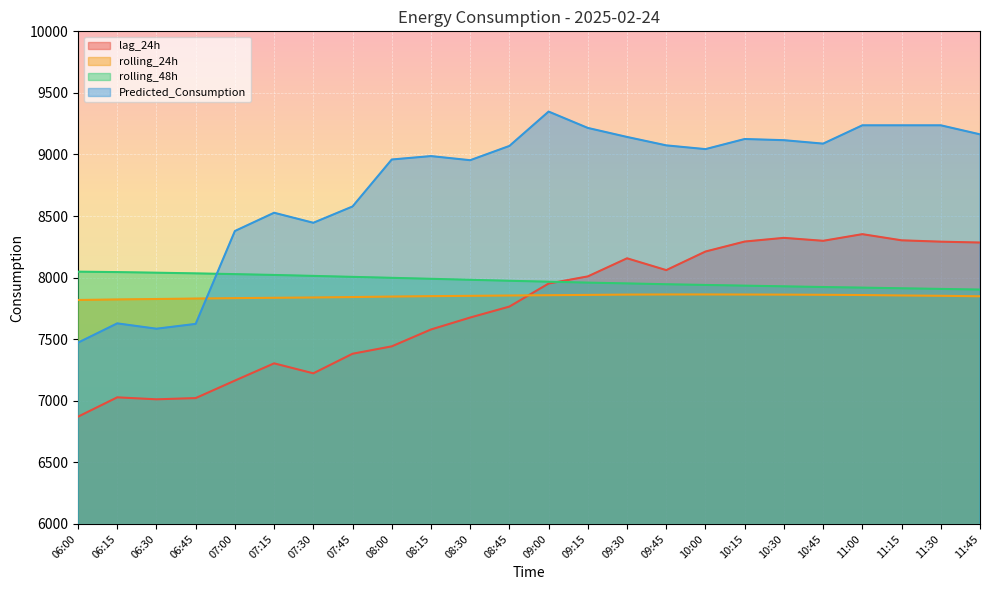

True or false: rolling_48h has a value of 12636.7 at 11:00.

False